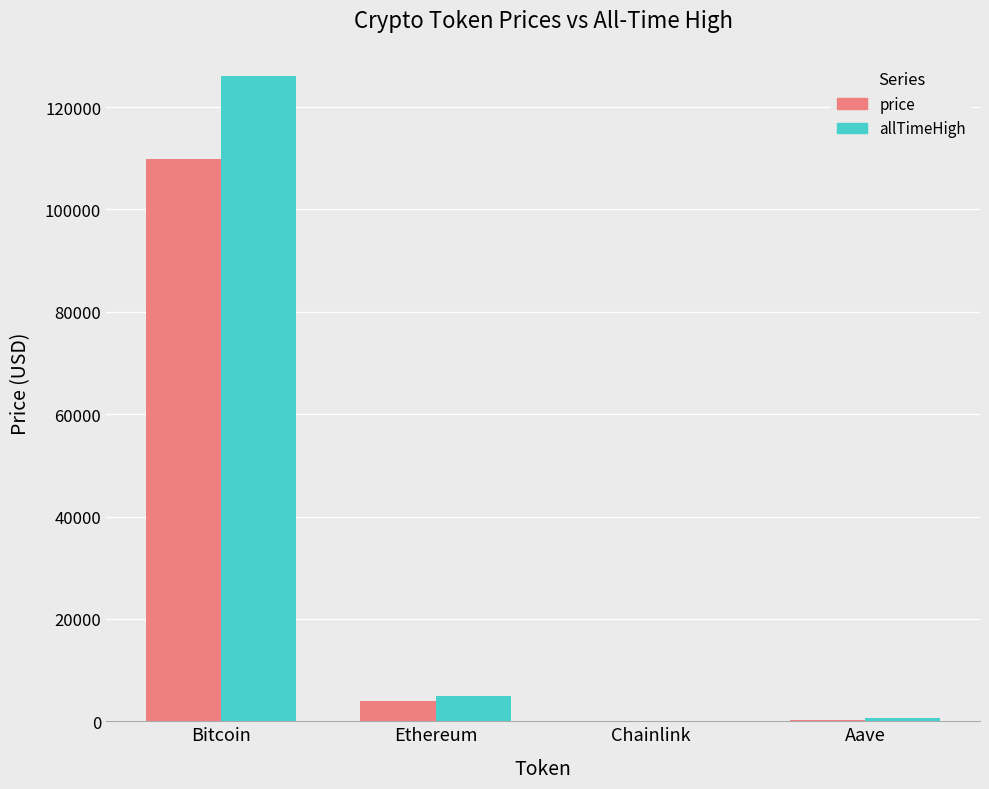

The allTimeHigh series shows 661.7 at Aave. True or false?

True